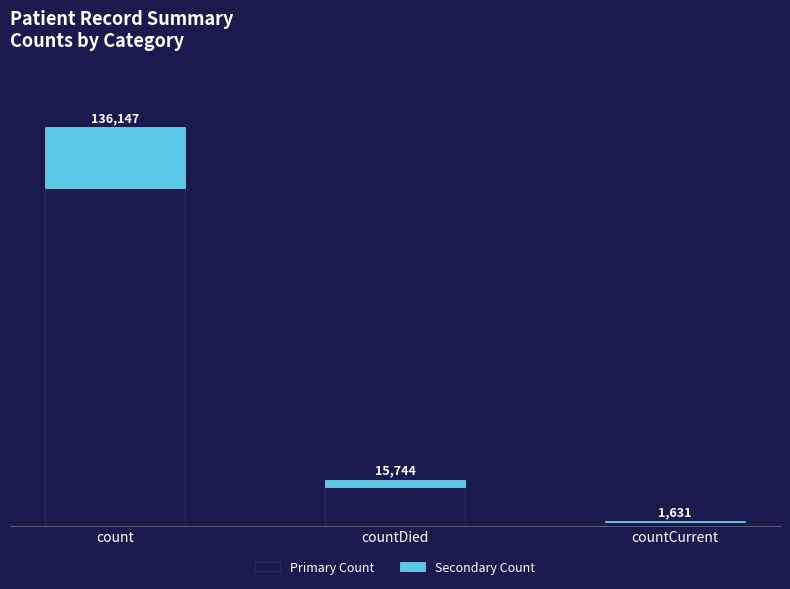

Which series has the largest total across all categories?

Primary Count